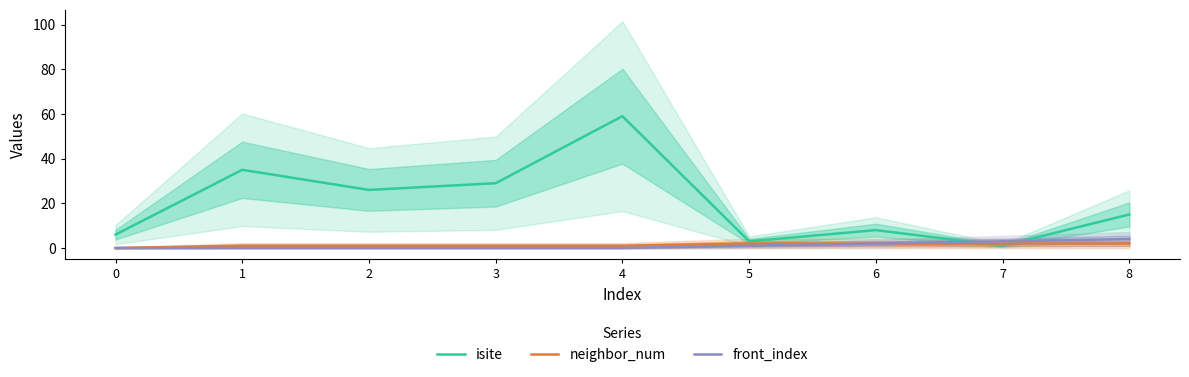

True or false: neighbor_num and front_index cross at least once.

False